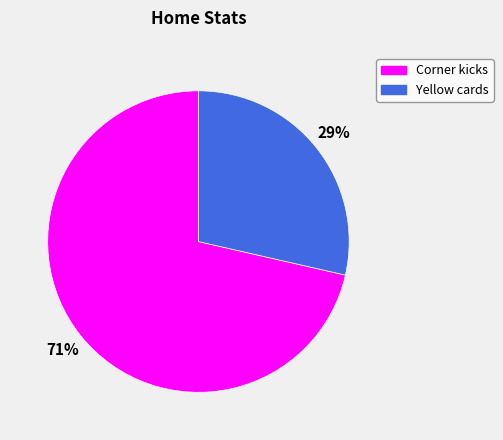

Which slice represents more than half of the pie?

Corner kicks